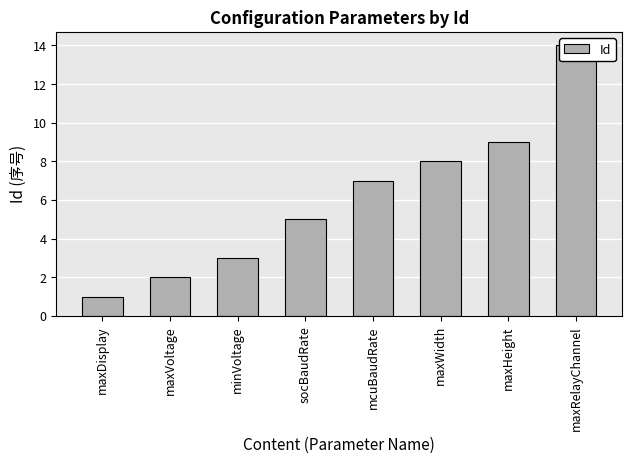

Reading left to right, list all the values displayed in this chart.

maxDisplay=1	maxVoltage=2	minVoltage=3	socBaudRate=5	mcuBaudRate=7	maxWidth=8	maxHeight=9	maxRelayChannel=14